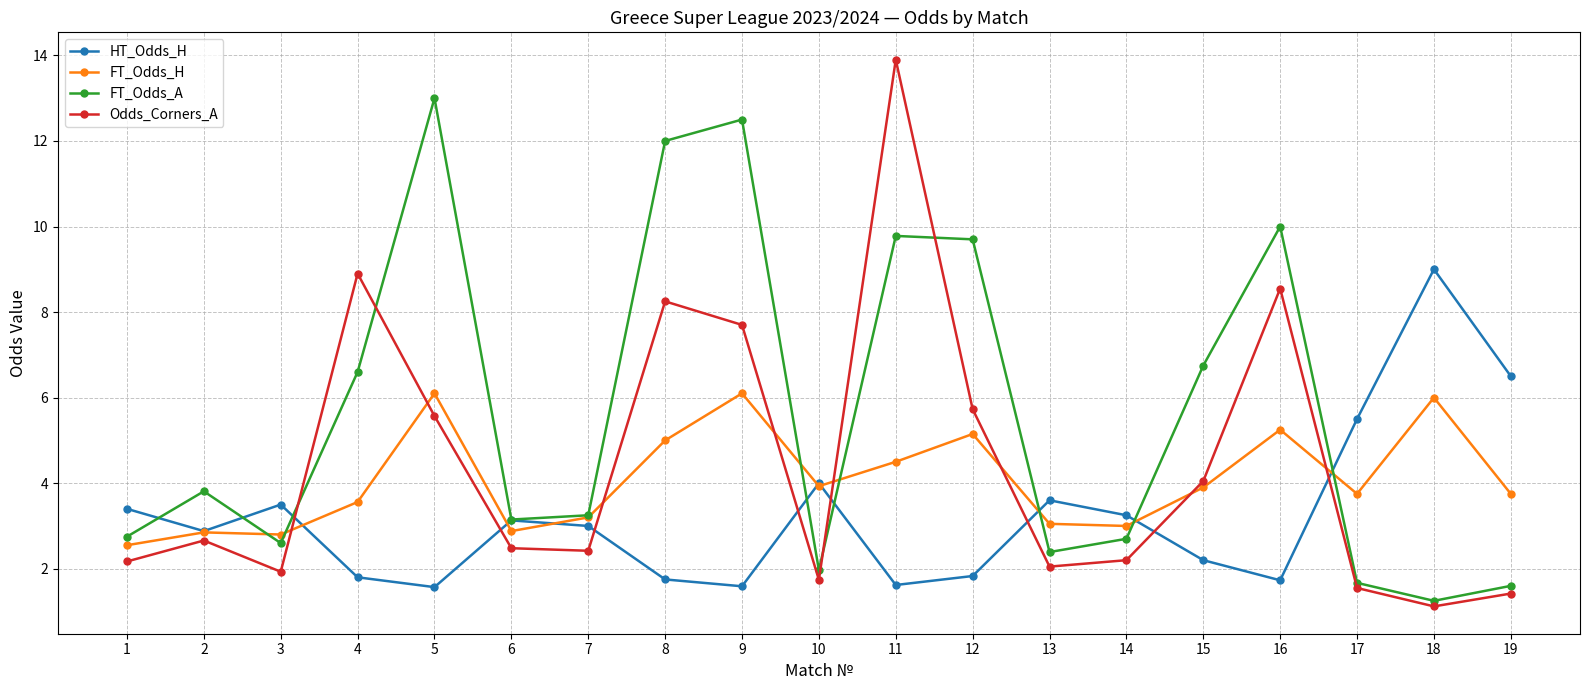

Is the value of HT_Odds_H at 14 greater than the value of FT_Odds_H at 11?

No